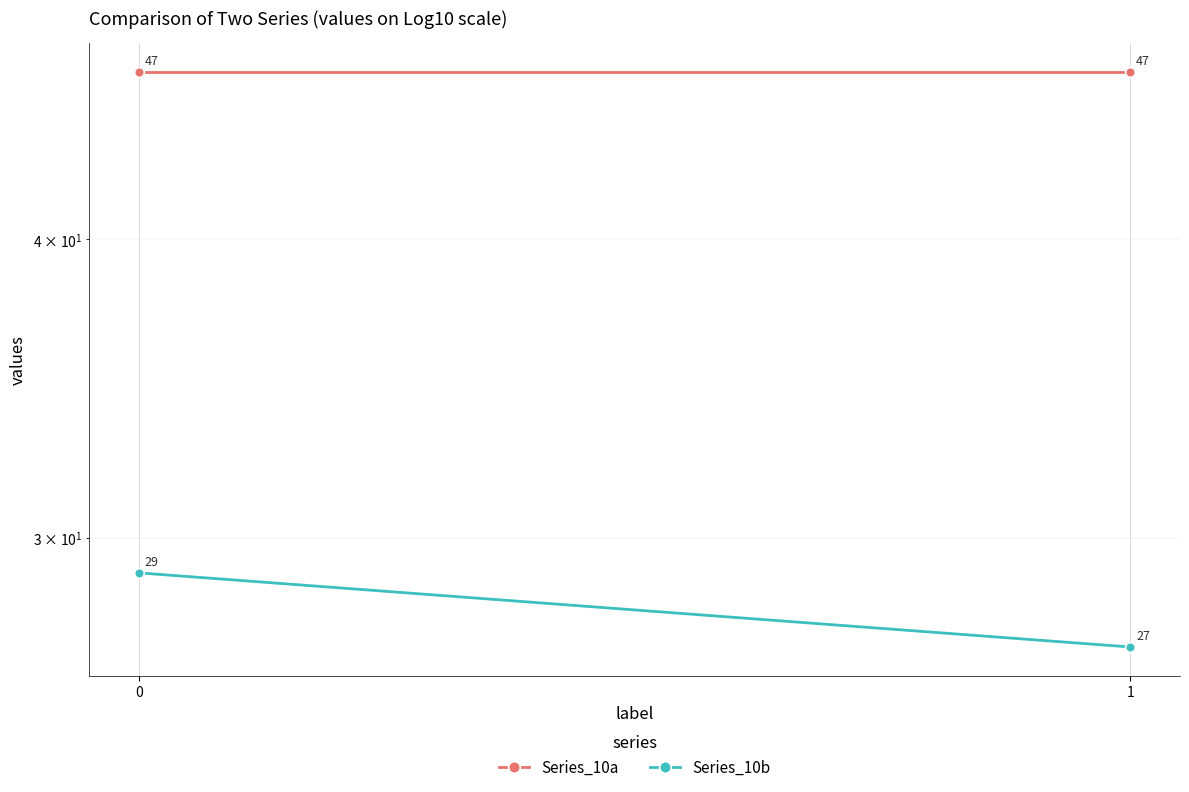

Reading left to right, transcribe all the data shown in this chart.

Series_10a: 47	47
Series_10b: 29	27